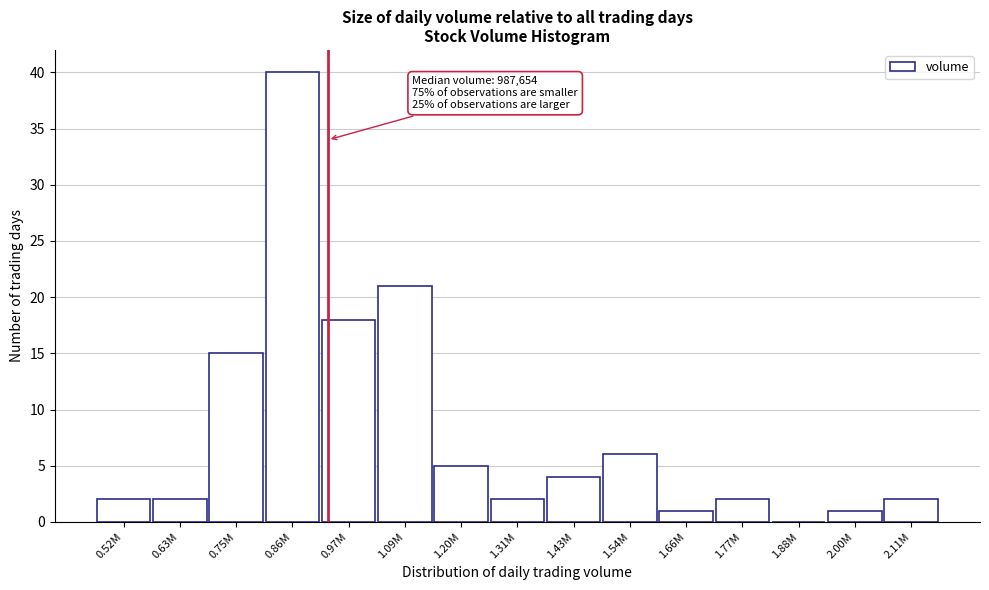

Reading left to right, extract all data points from this chart.

0.52M=2	0.63M=2	0.75M=15	0.86M=40	0.97M=18	1.09M=21	1.20M=5	1.31M=2	1.43M=4	1.54M=6	1.66M=1	1.77M=2	1.88M=0	2.00M=1	2.11M=2